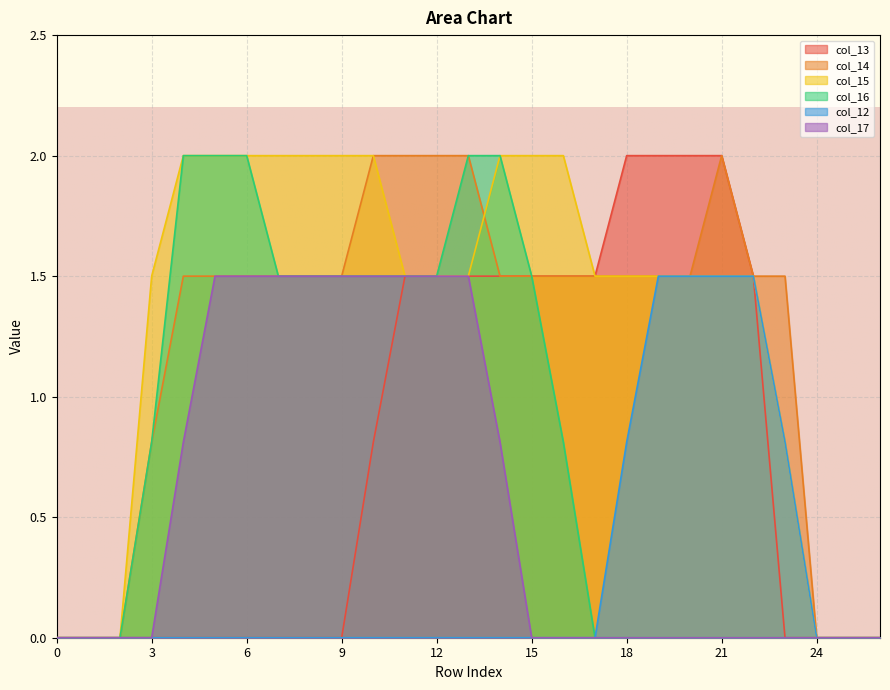

True or false: col_17 and col_12 intersect in this chart.

False